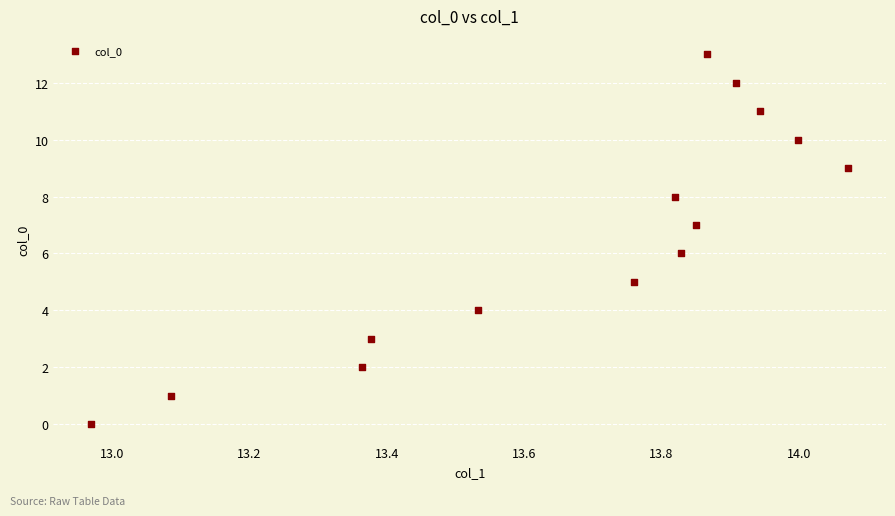

What is the range of Y values (max minus min)?

13